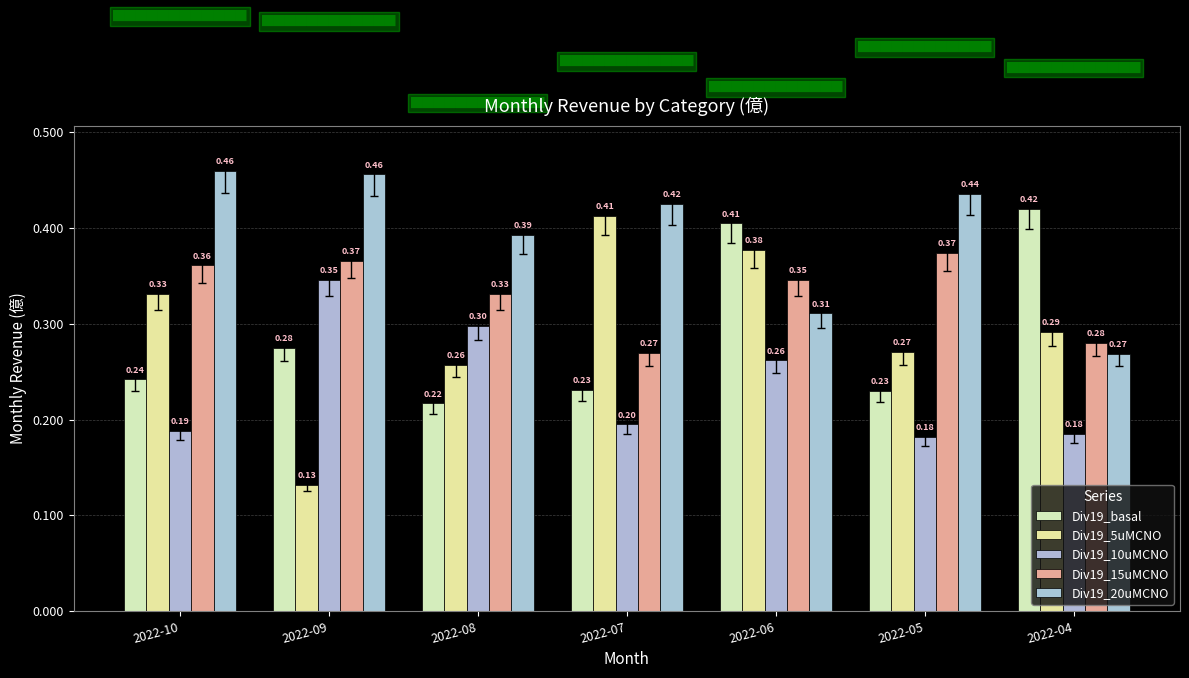

At 2022-10, list the series in order from smallest to largest.

Div19_10uMCNO, Div19_basal, Div19_5uMCNO, Div19_15uMCNO, Div19_20uMCNO